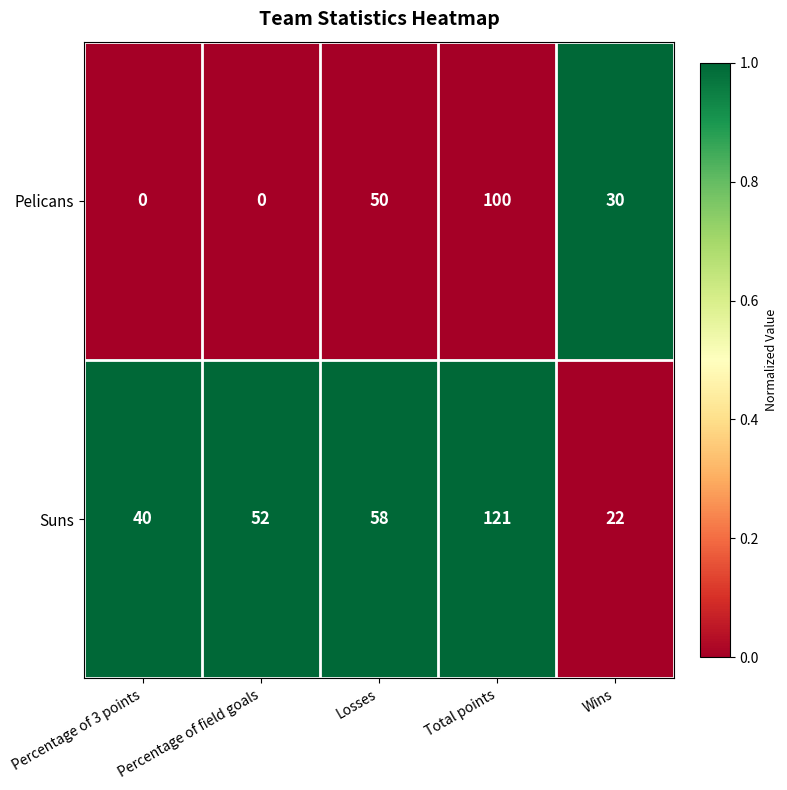

True or false: Pelicans has a value of 158 at Total points.

False